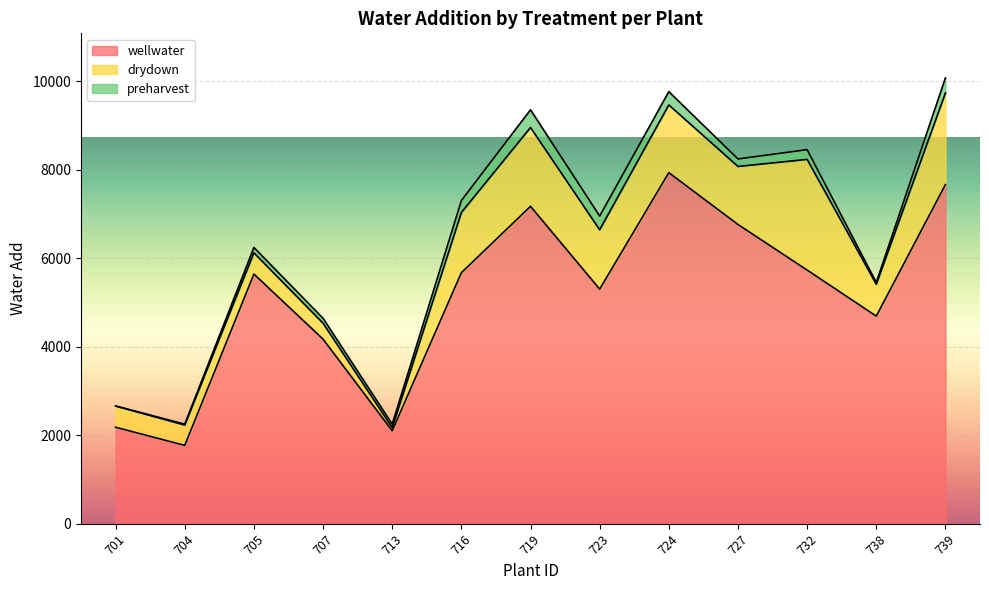

What is the total value across all series at 738?

5450